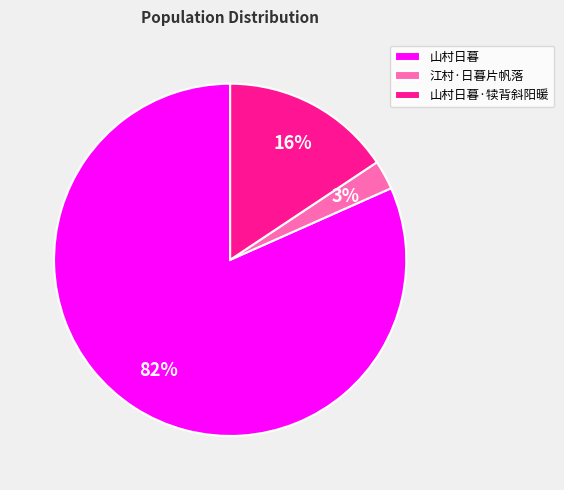

The 山村日暮 slice represents 82% of the pie. True or false?

True